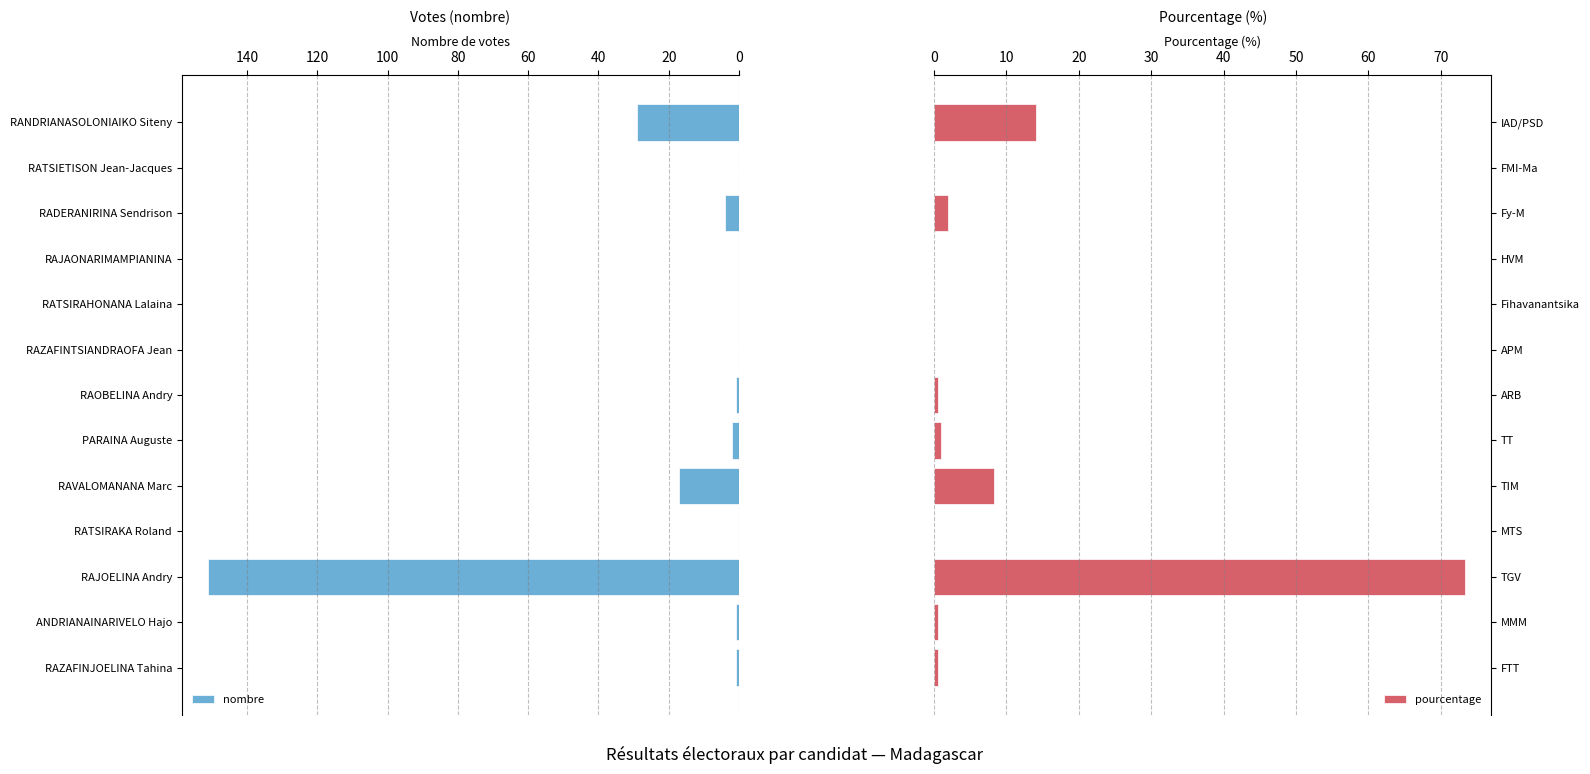

What is the average value of the nombre series?

16